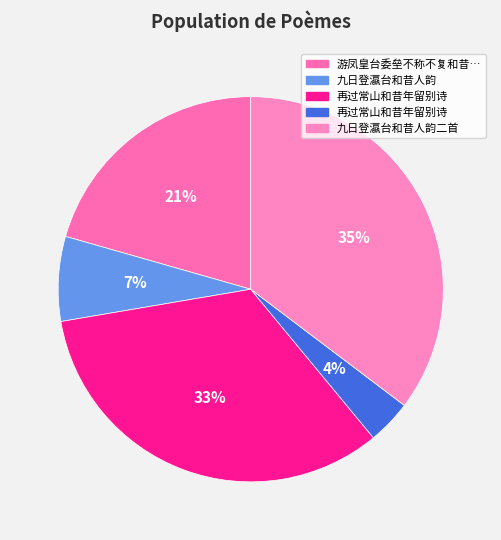

How many segments does this pie chart have?

5